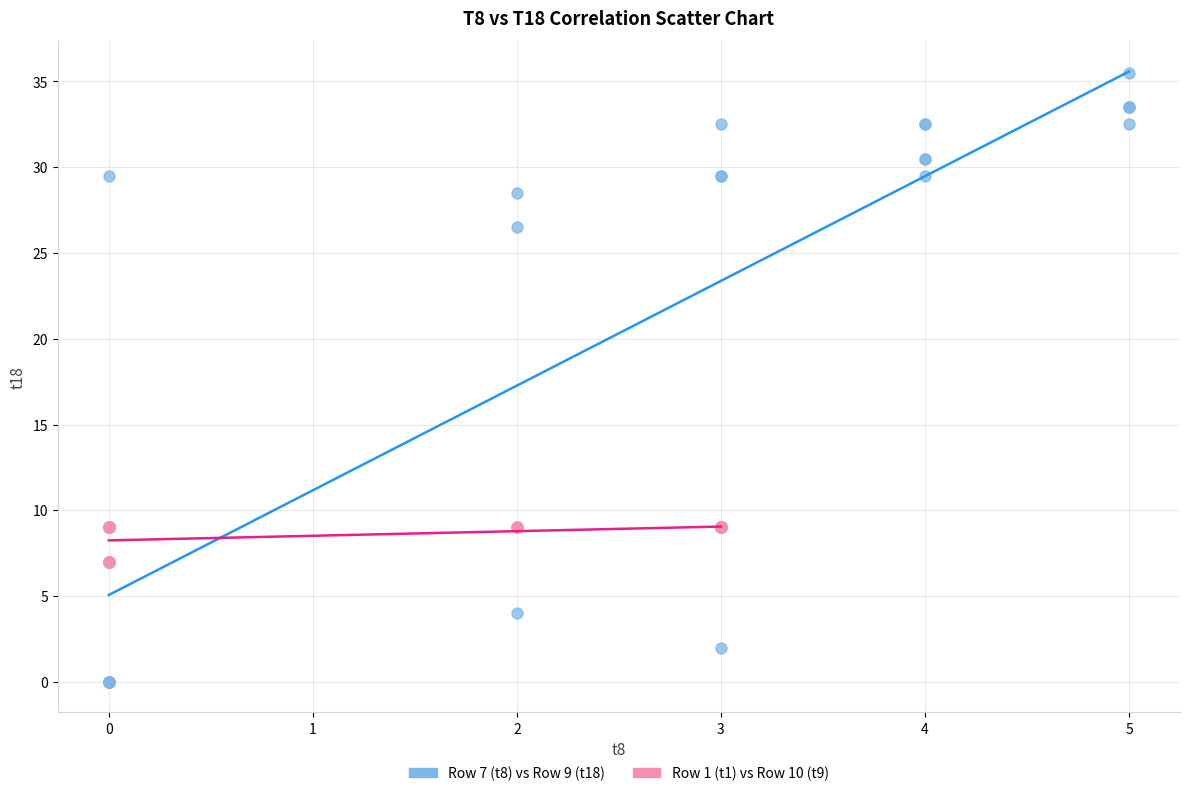

Which series contains the lowest Y value?

Row 7 (t8) vs Row 9 (t18)